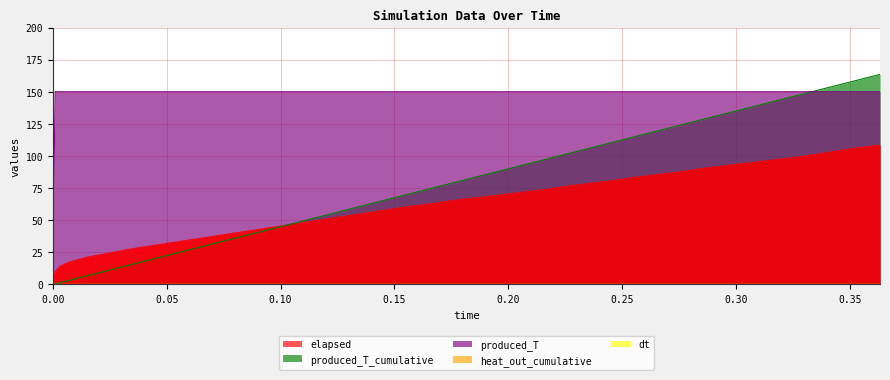

At how many categories does at least one series exceed 115?

39